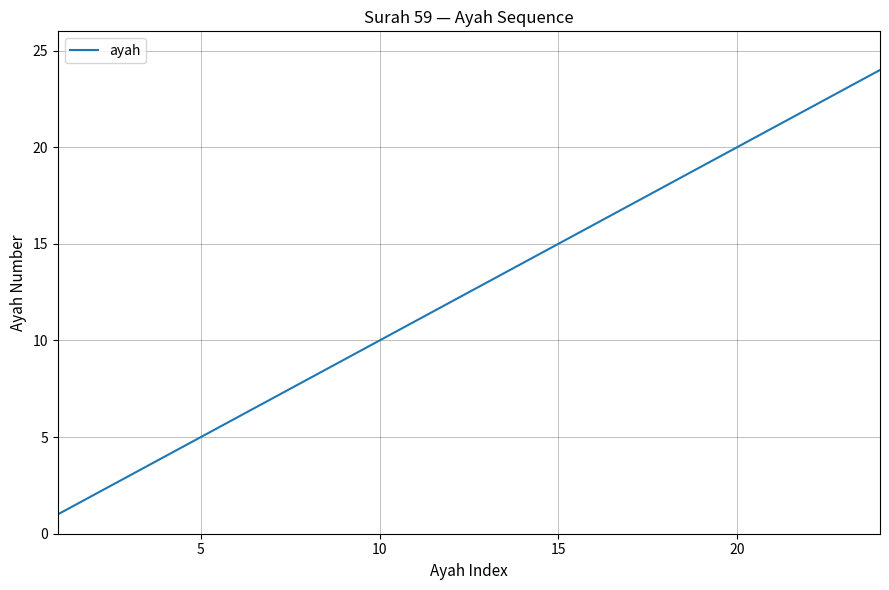

What is the difference between the maximum and minimum values?

23